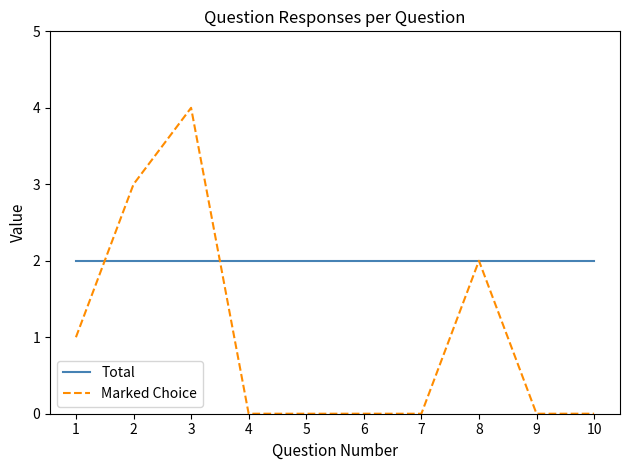

At which category is the sum across all series the highest?

3